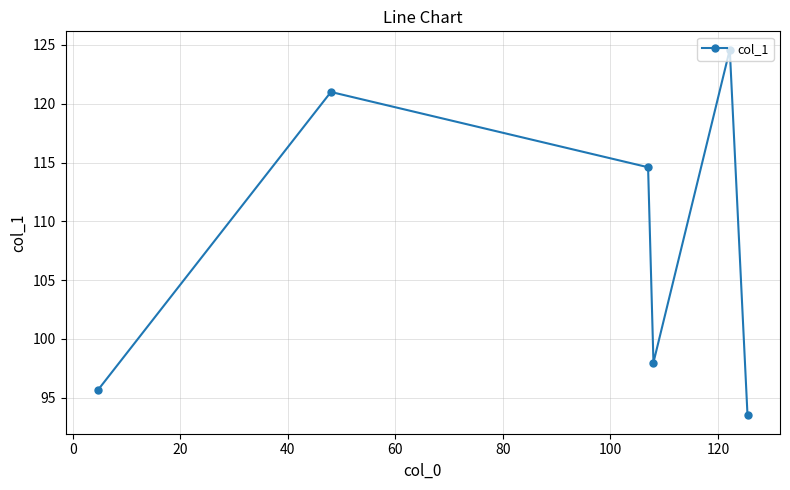

What is the greatest value displayed?

124.6